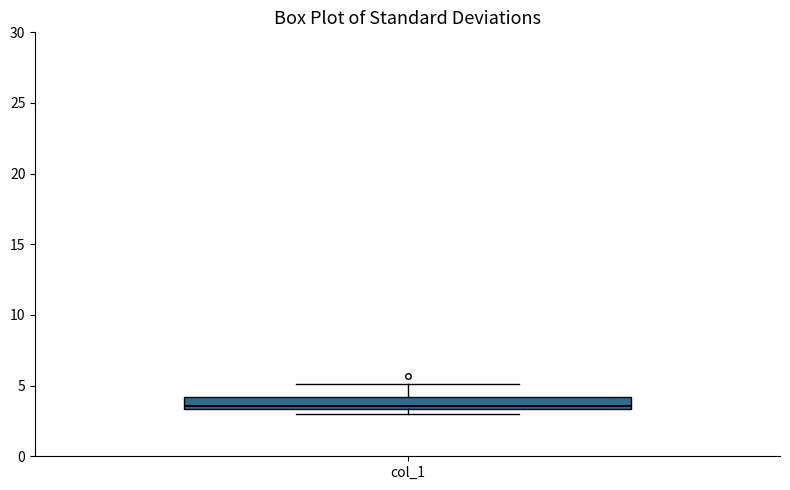

Where does the upper whisker of the box for col_1 end on the y-axis? The values are not printed on the chart, so give them approximately, as read against the axis.

5.0